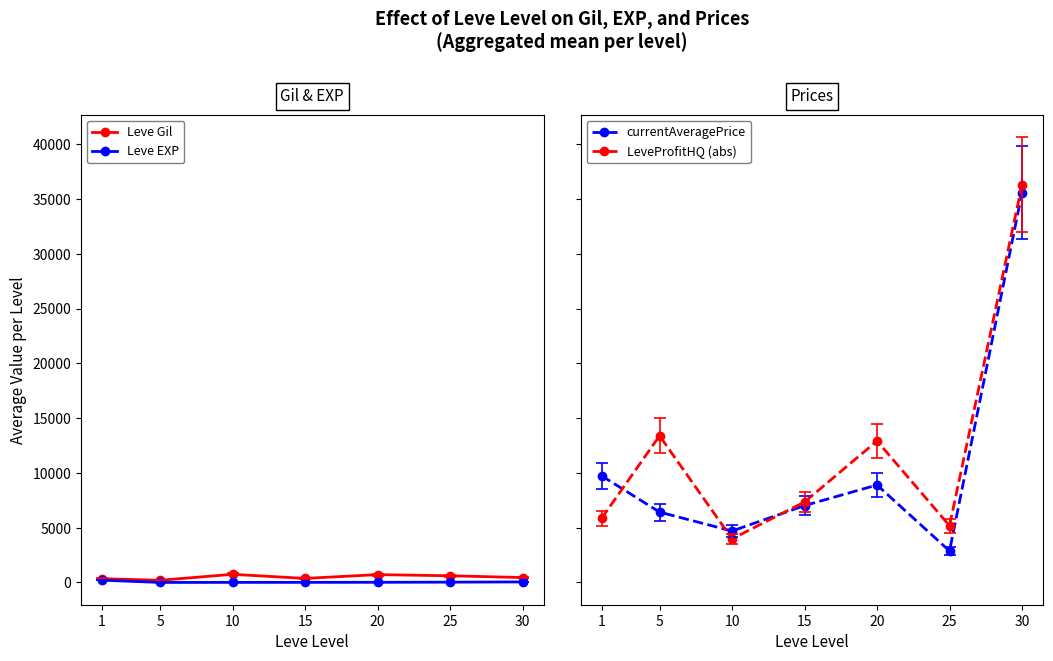

Is the value of currentAveragePrice at 30 greater than the value of Leve Gil at 1?

Yes